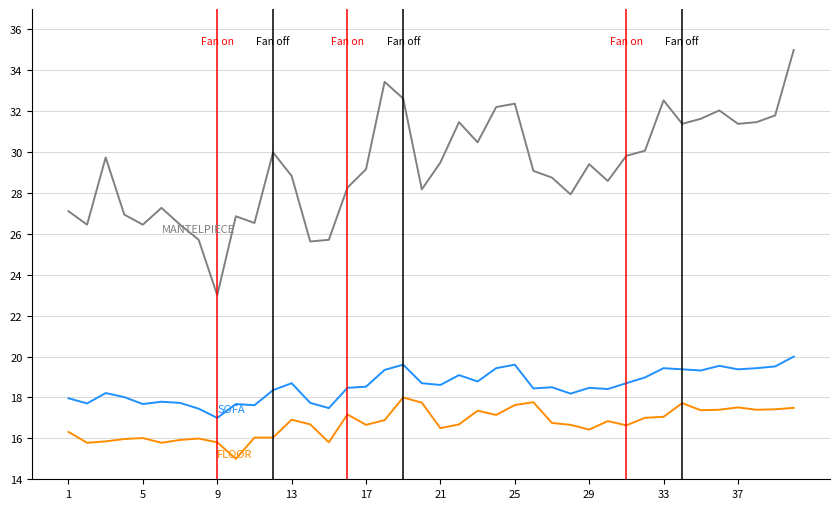

What is the maximum value shown in the chart?

35.0